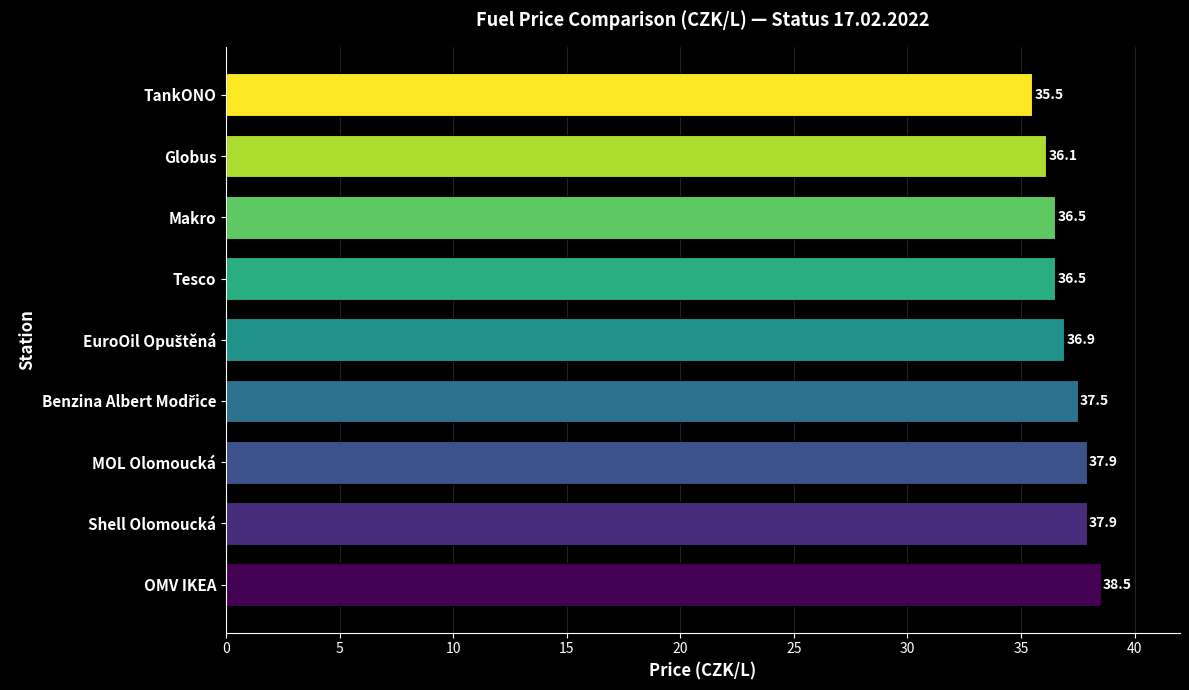

What is the minimum value shown in the chart?

35.5